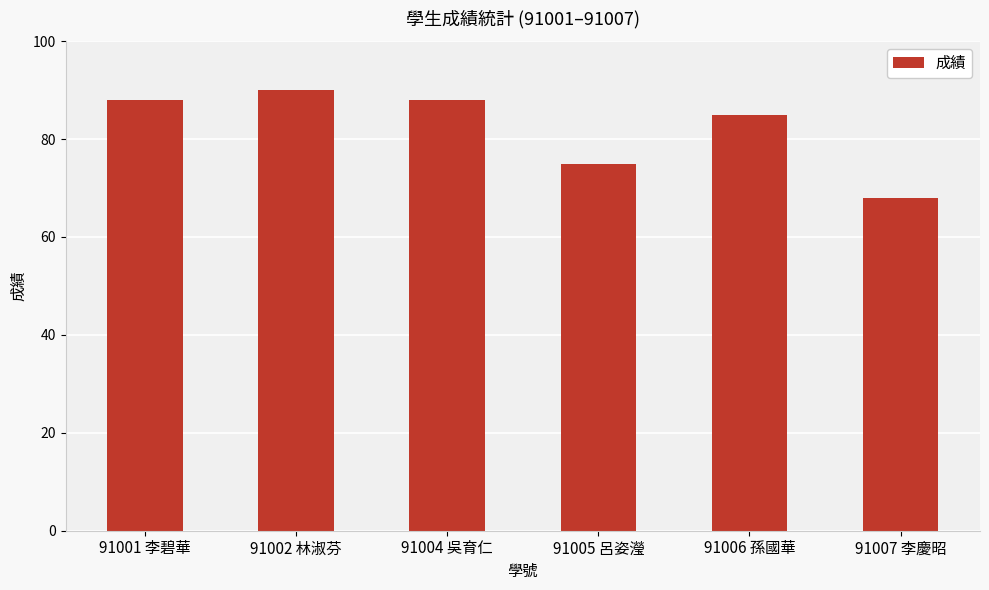

What is the minimum value shown in the chart?

68